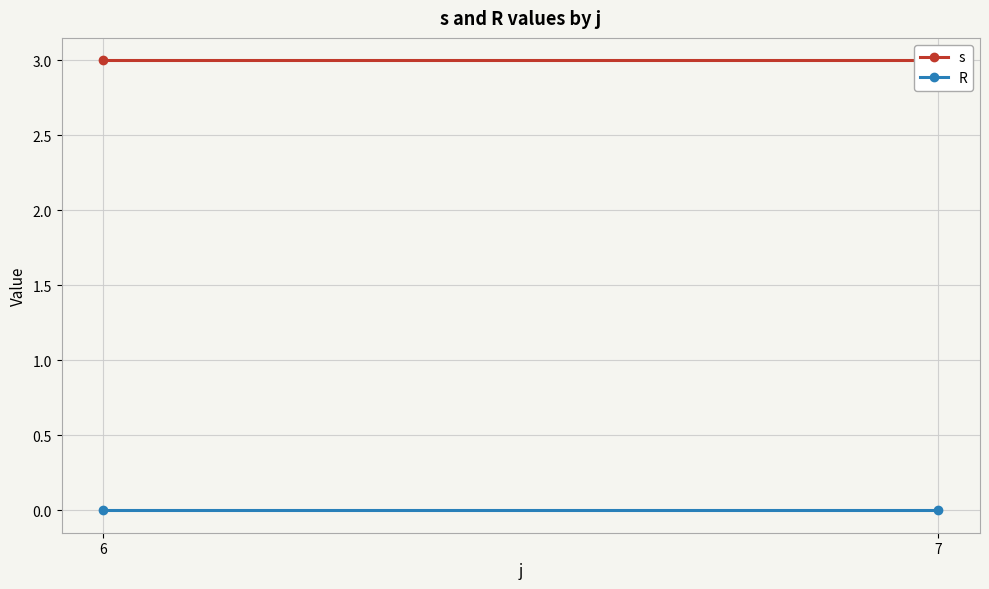

Reading right to left, list all the values displayed in this chart.

s: 3	3
R: 0	0